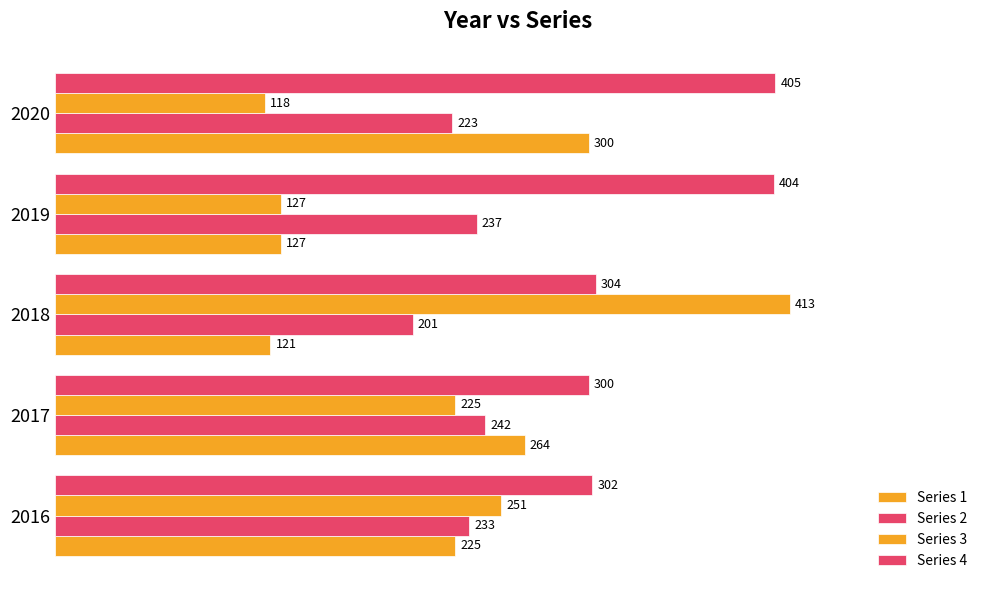

How many series are shown in this chart?

4